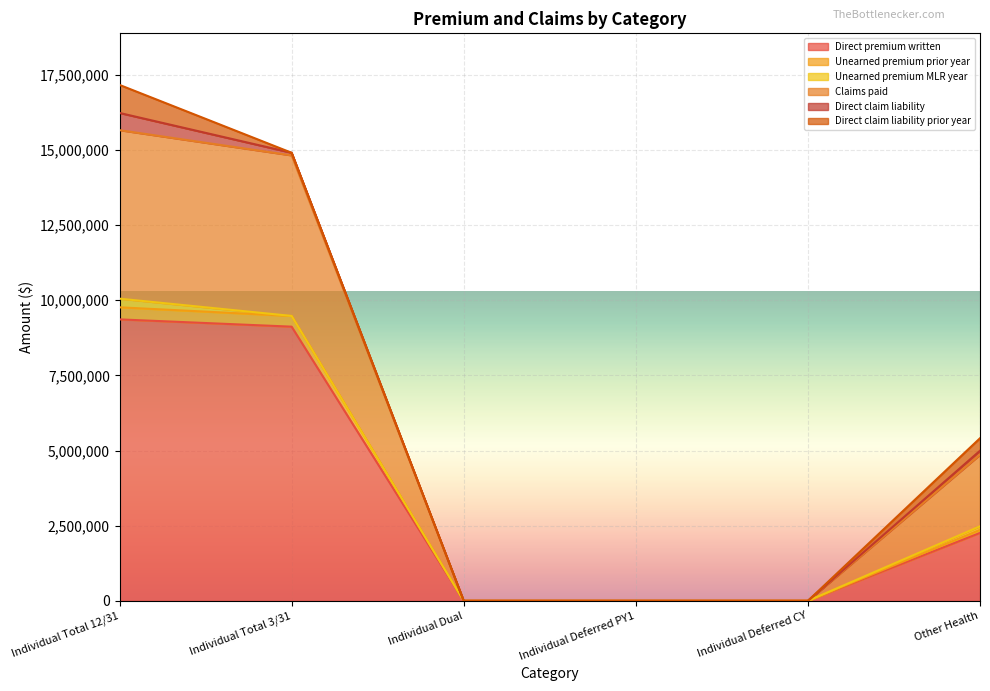

List the labels in order of Unearned premium prior year value, largest first.

Individual Total 12/31, Individual Total 3/31, Other Health, Individual Dual, Individual Deferred PY1, Individual Deferred CY